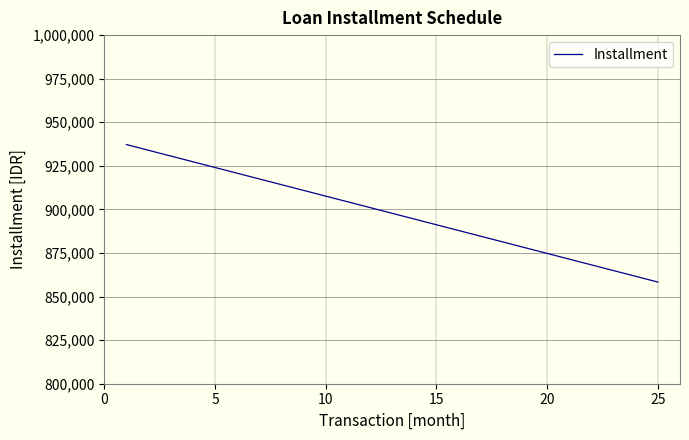

What is the maximum value shown in the chart?

937210.0